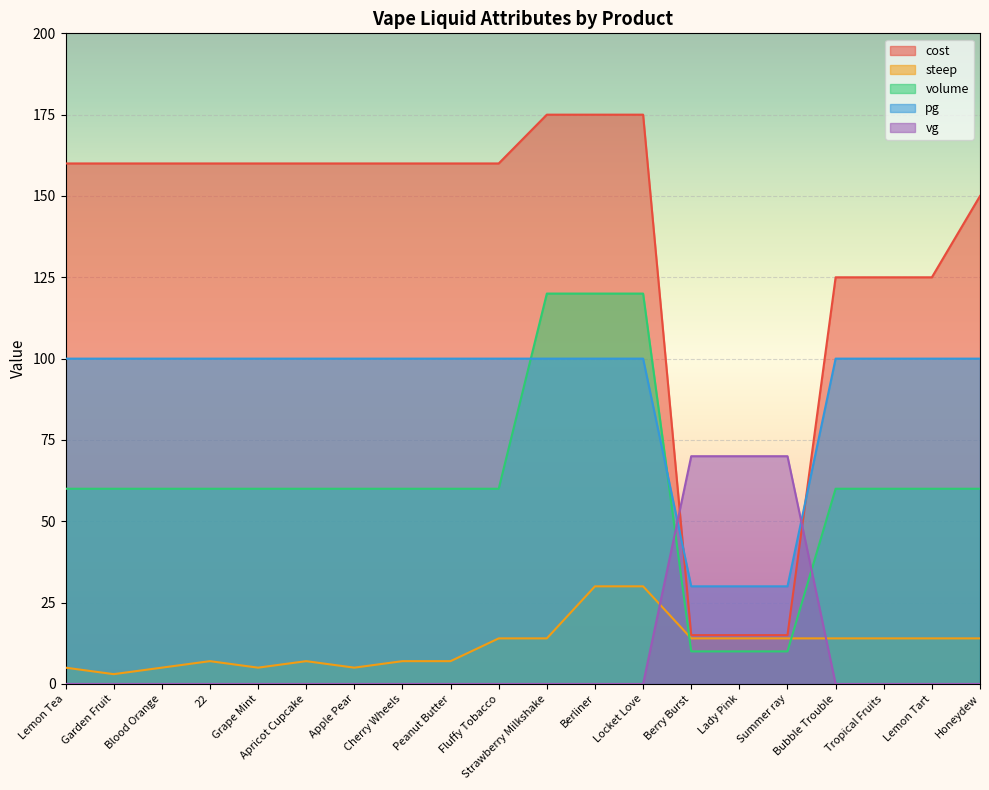

Rank the series by their maximum value, from lowest to highest.

steep, vg, pg, volume, cost